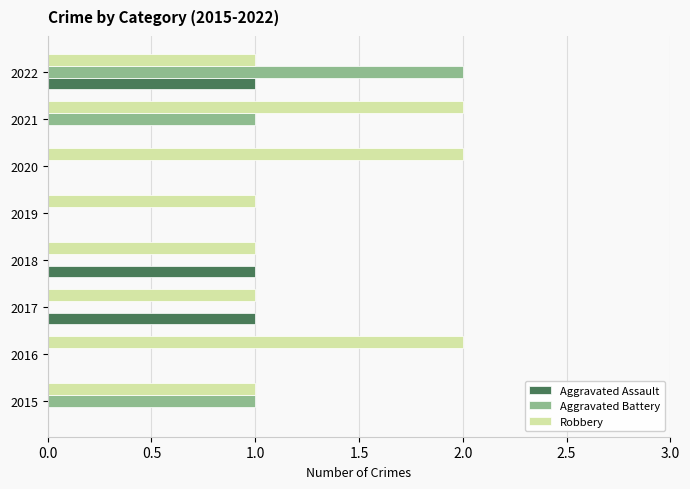

At which category is the sum across all series the highest?

2022